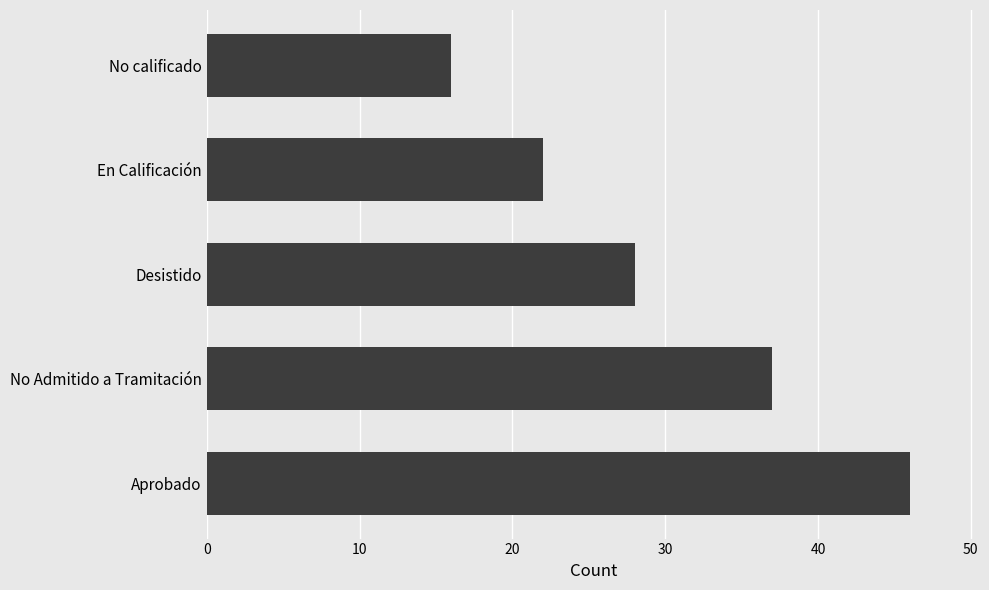

What is the change in value from En Calificación to No calificado?

-6